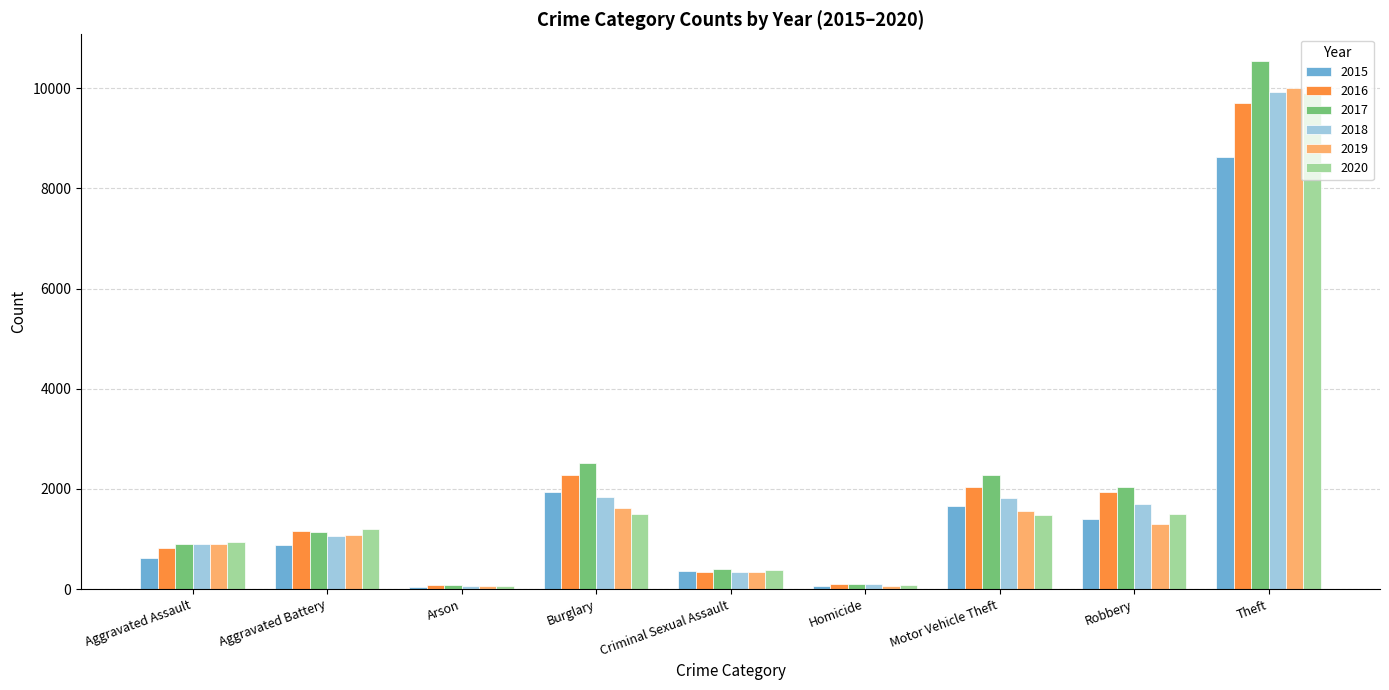

What is the spread (max minus min) of values at Criminal Sexual Assault?

63